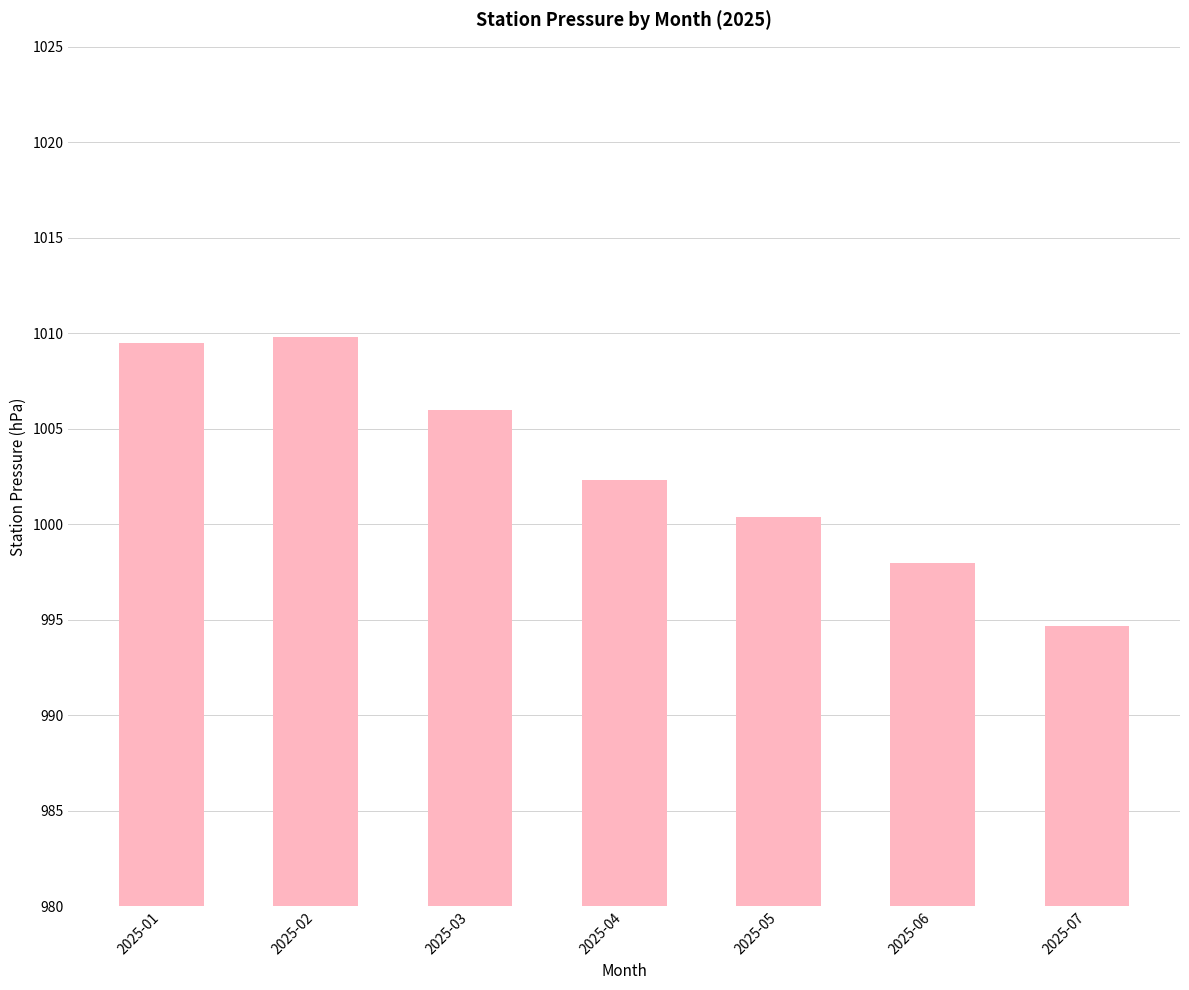

Reading left to right, transcribe all the data shown in this chart.

1009.5	1009.8	1006.0	1002.3	1000.4	998.0	994.7